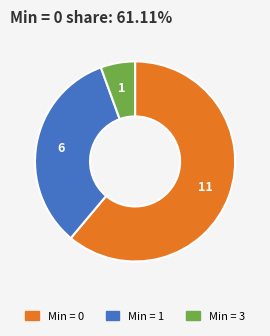

Is there a majority slice in this chart?

Yes